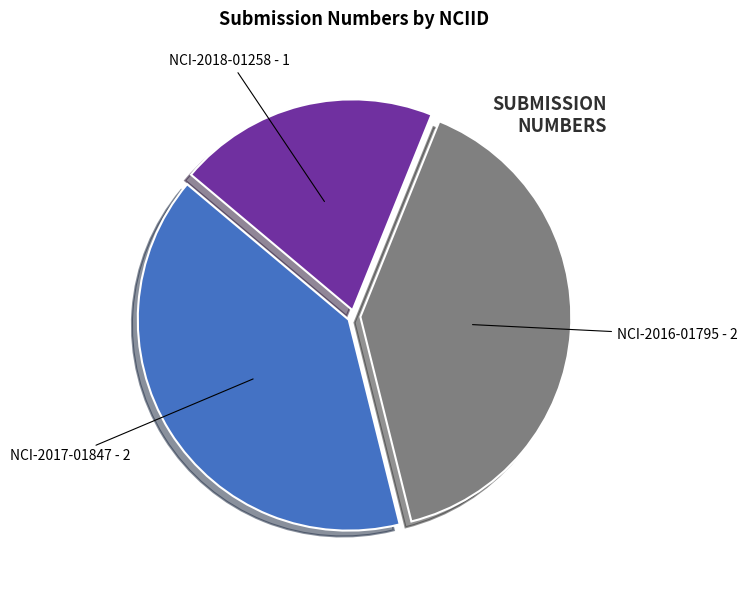

The NCI-2018-01258 slice represents 20% of the pie. True or false?

True